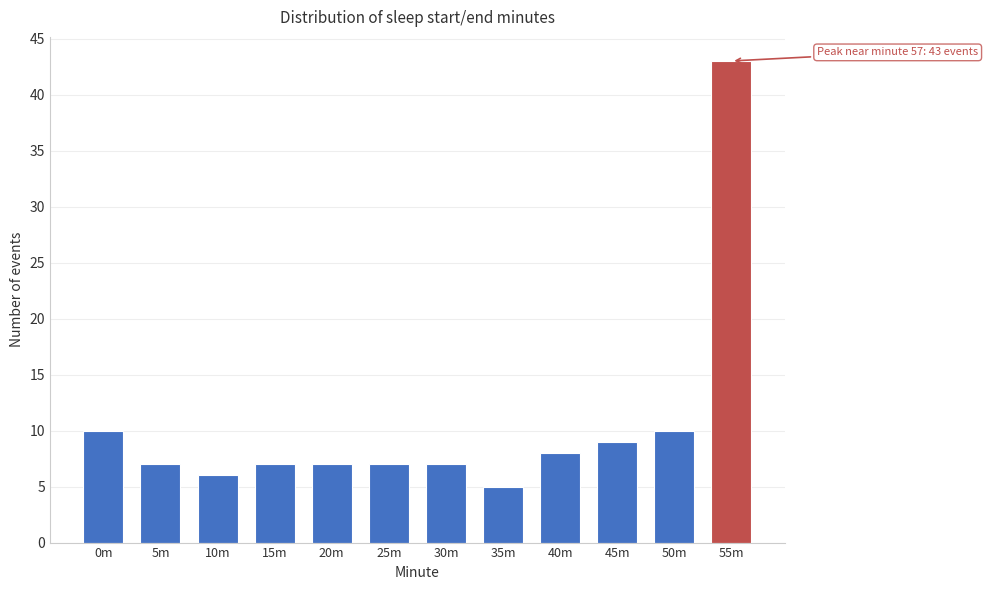

Reading right to left, what are all the values shown in this chart?

43	10	9	8	5	7	7	7	7	6	7	10